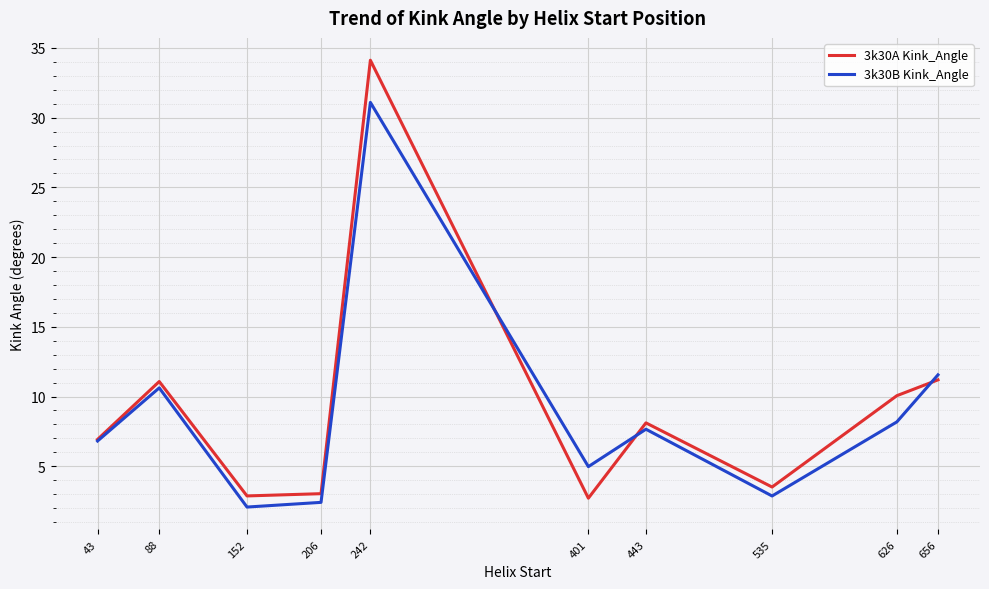

Which series has the largest range (max minus min)?

3k30A Kink_Angle